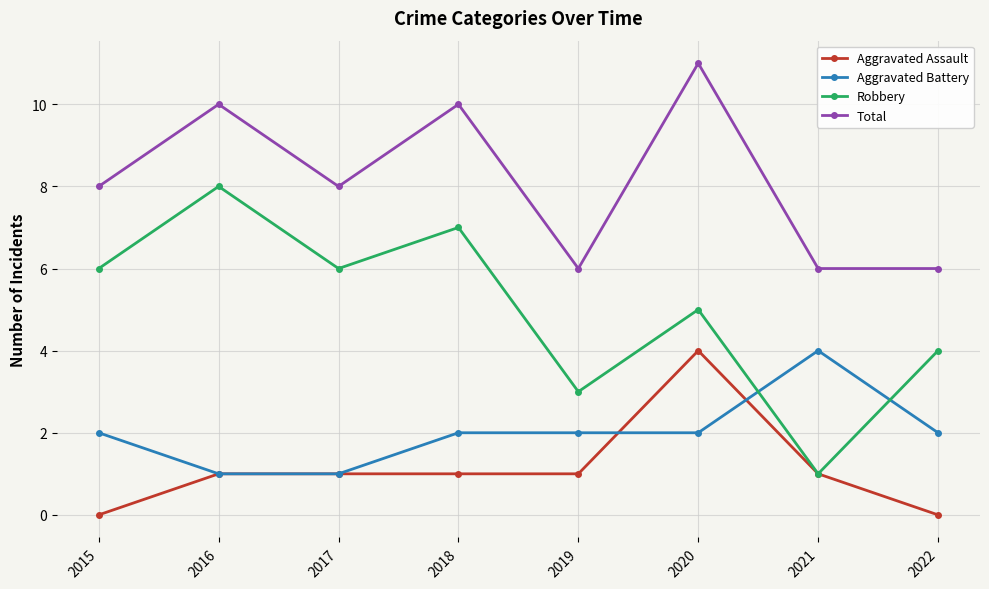

True or false: Aggravated Battery and Total intersect in this chart.

False